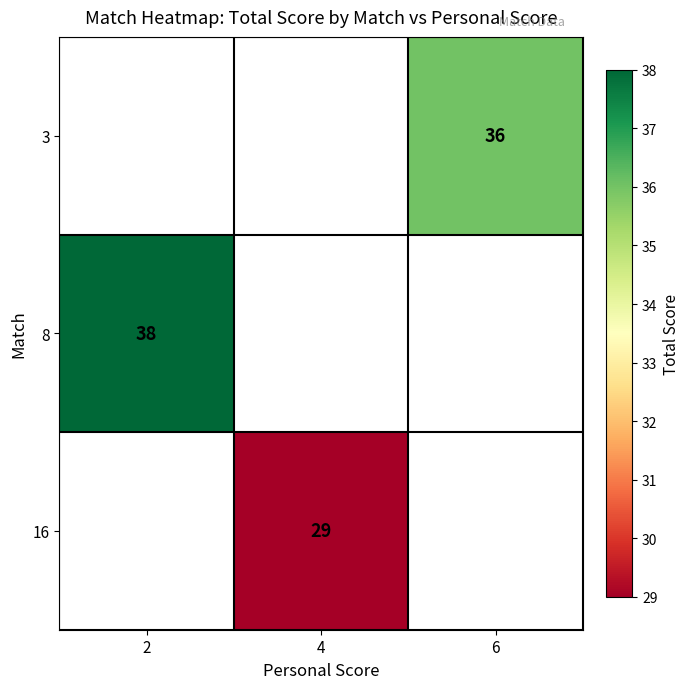

The value of 8 at 2 is 66. True or false?

False